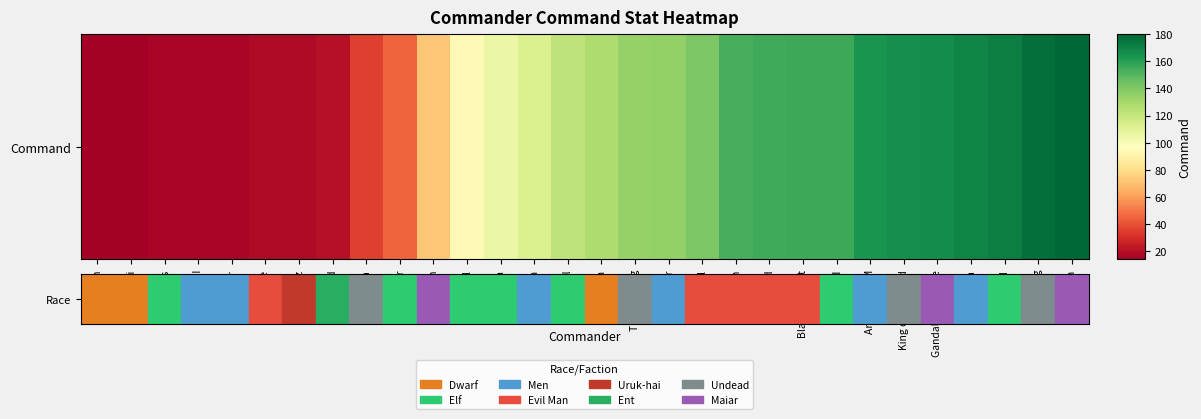

Rank the categories by value from lowest to highest.

Dwalin, Gimli, Legolas, Aragorn II, Eomer, Adunae, Lurtz, Treebeard, Skalhelm, Haldir, Saruman, Galadriel, Arwen, Theoden, Thranduil, Thorin, The Undying, Isildur, Beruthiel, Kirun, Sunind, Black Serpent, Elrond, Aragorn KOM, King of the Dead, Gandalf the White, Helm, Gil-Galad, Witch King, Sauron